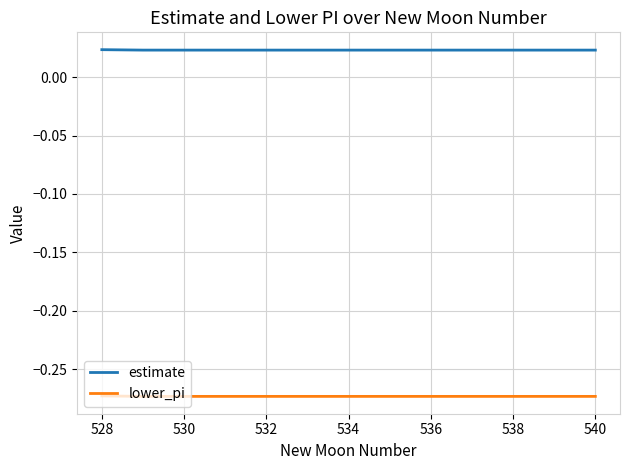

True or false: lower_pi and estimate cross at least once.

False